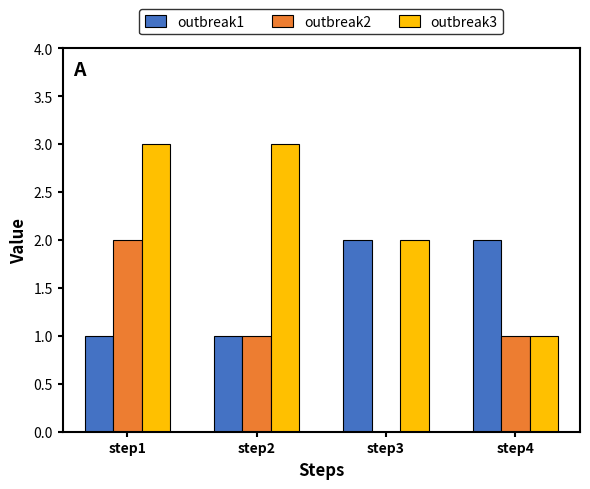

Read the outbreak3 value at step2.

3